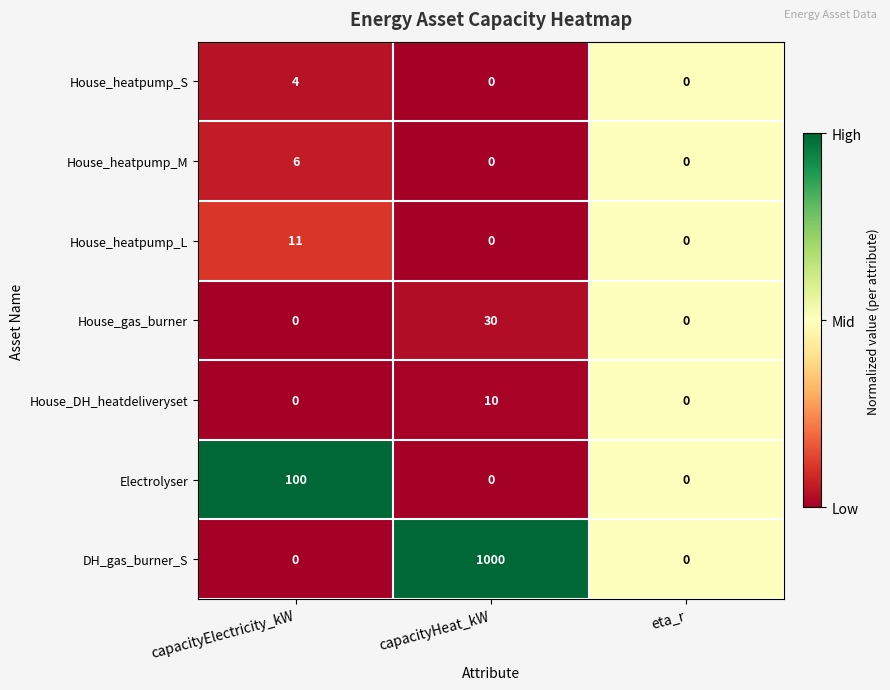

Reading left to right, transcribe all the data shown in this chart.

House_heatpump_S: capacityElectricity_kW=4	capacityHeat_kW=0	eta_r=0
House_heatpump_M: capacityElectricity_kW=6	capacityHeat_kW=0	eta_r=0
House_heatpump_L: capacityElectricity_kW=11	capacityHeat_kW=0	eta_r=0
House_gas_burner: capacityElectricity_kW=0	capacityHeat_kW=30	eta_r=0
House_DH_heatdeliveryset: capacityElectricity_kW=0	capacityHeat_kW=10	eta_r=0
Electrolyser: capacityElectricity_kW=100	capacityHeat_kW=0	eta_r=0
DH_gas_burner_S: capacityElectricity_kW=0	capacityHeat_kW=1000	eta_r=0